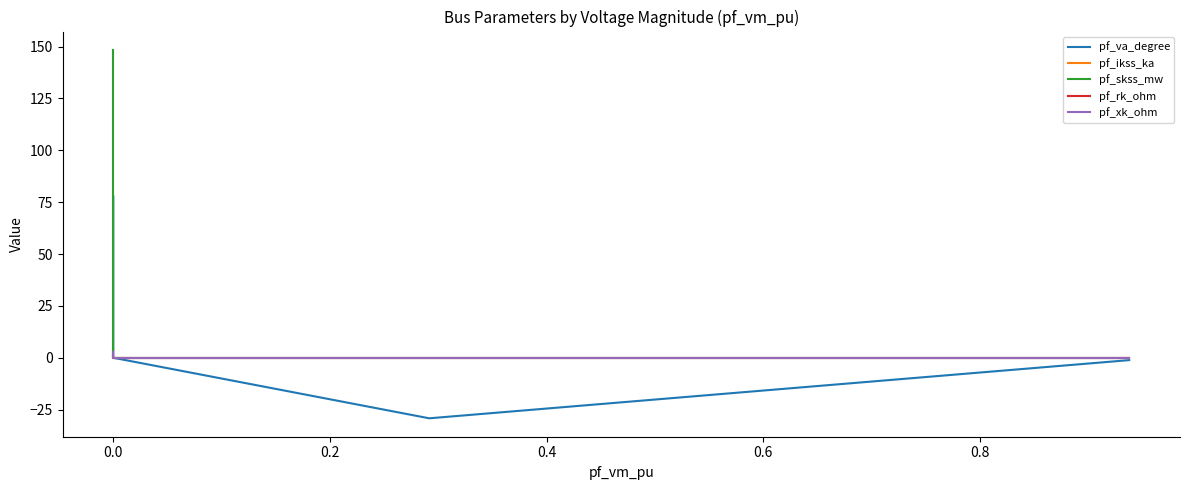

What is the difference between the maximum and second lowest values in the pf_ikss_ka series?

4.3